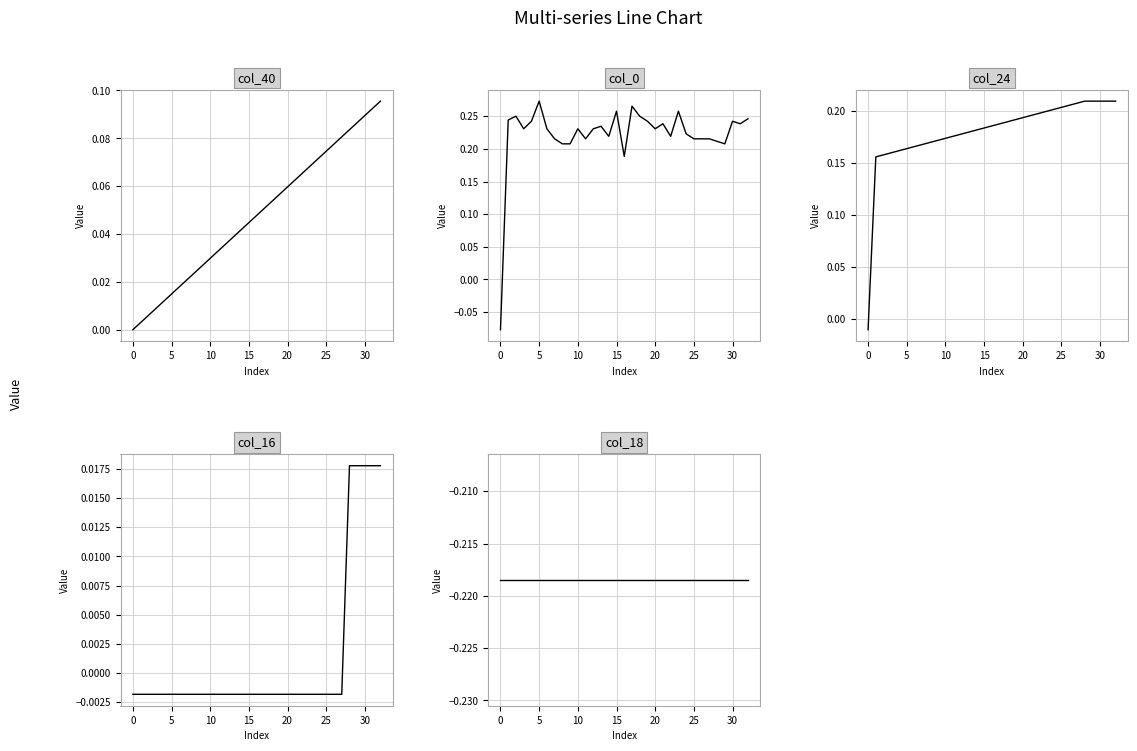

Which series changed the most between −5 and 31?

col_0